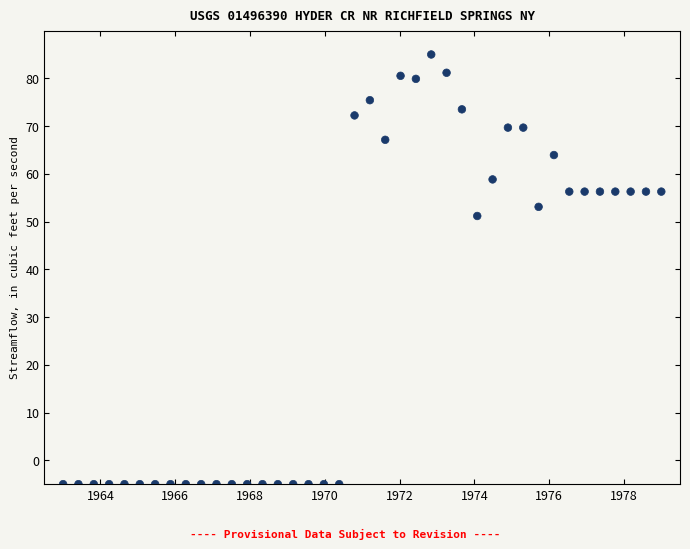

What Y value in the scatter plot is closest to 40?

51.2